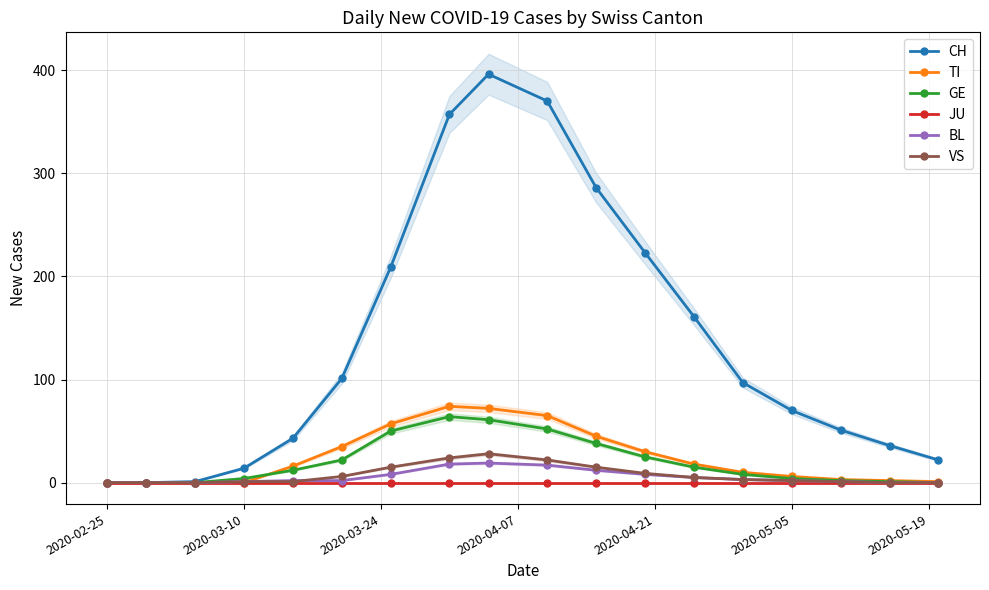

True or false: CH has more than 2 points higher than both neighbors.

False